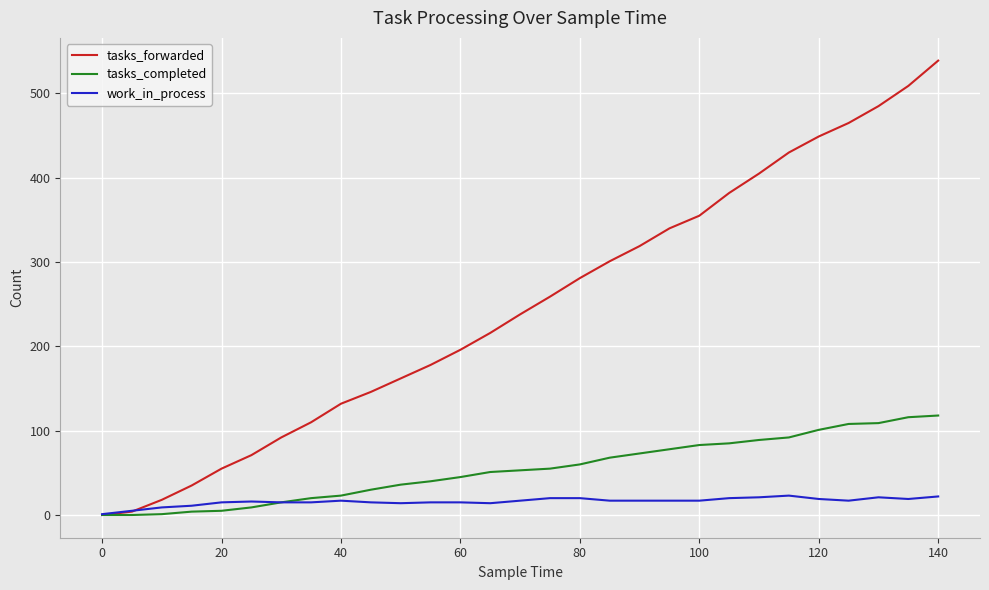

List the series in order of their peak value, lowest first.

work_in_process, tasks_completed, tasks_forwarded